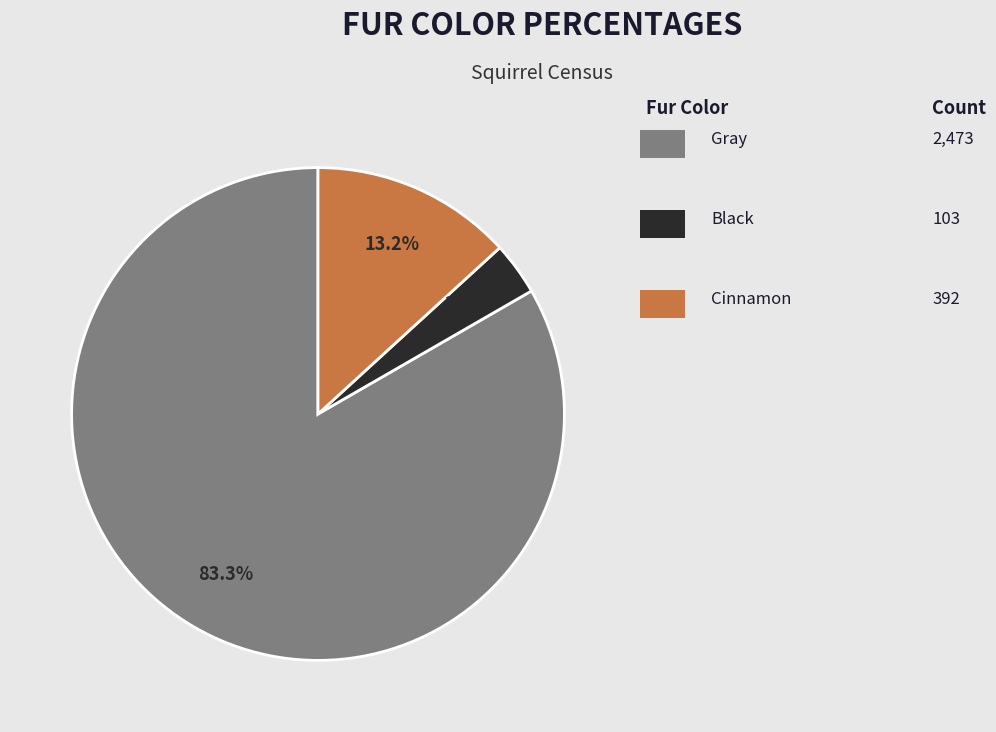

Is there any slice that represents more than half of the pie?

Yes